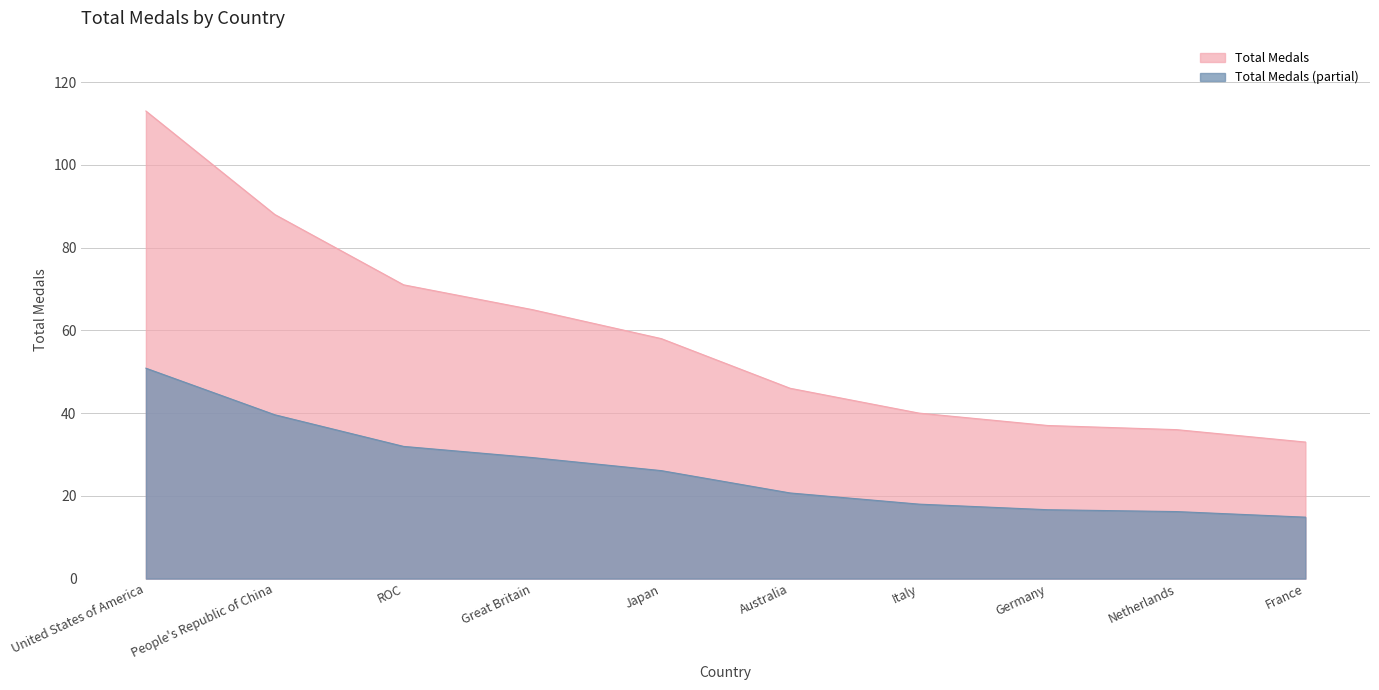

True or false: the data shows 46 at Australia.

True